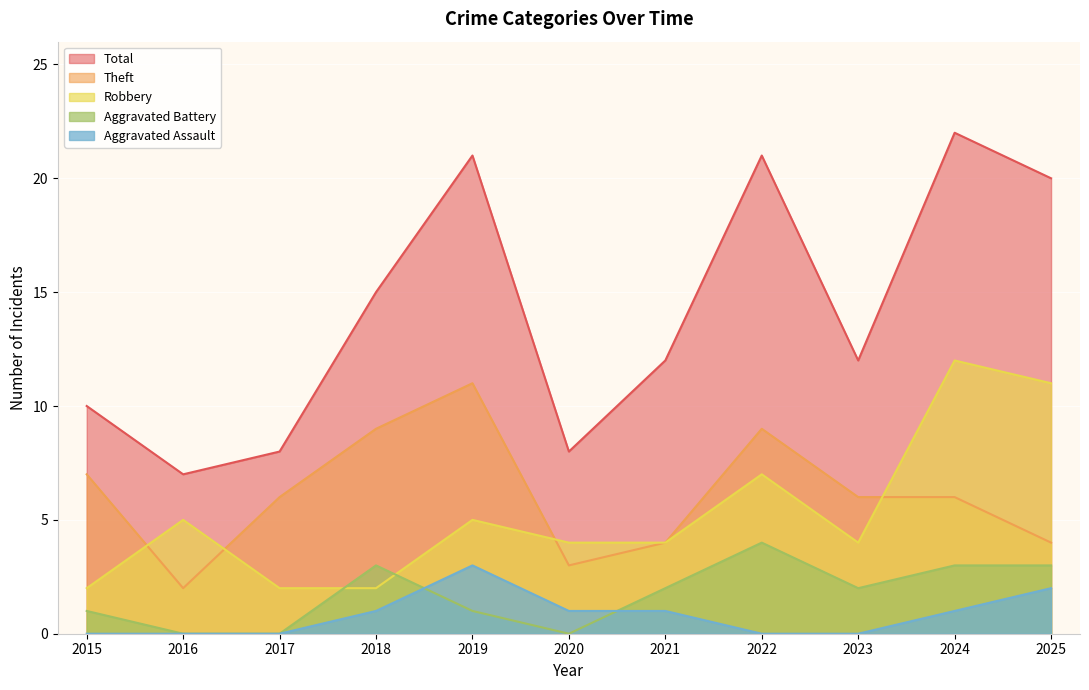

Which series has the largest total across all categories?

Total